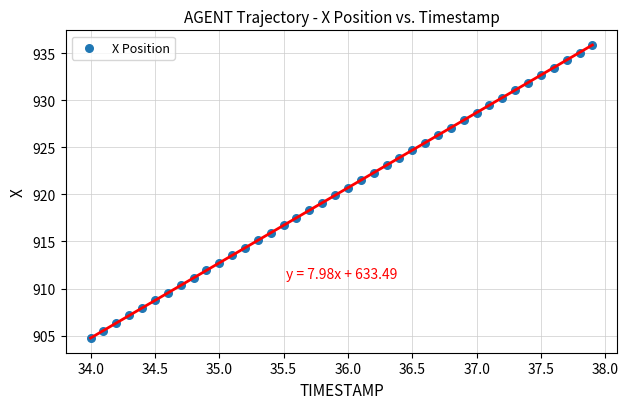

What is the range of Y values (max minus min)?

31.1